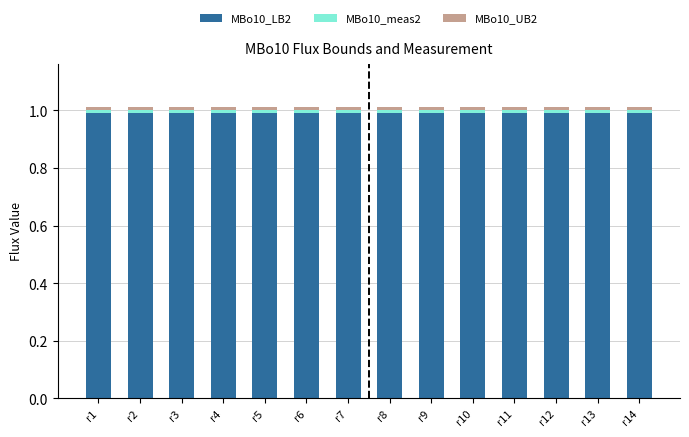

True or false: MBo10_LB2 has a value of 1.0 at r13.

True